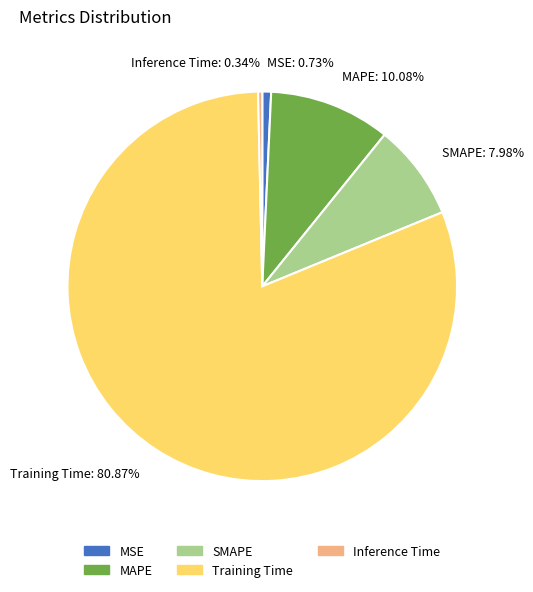

What percentage is the SMAPE slice, to the nearest percent?

8%